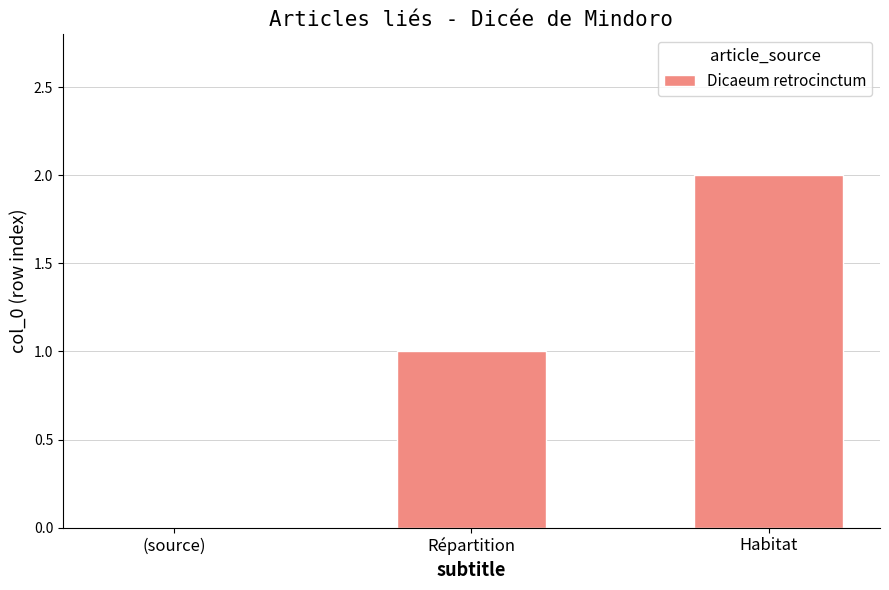

Reading right to left, what are all the values shown in this chart?

2	1	0